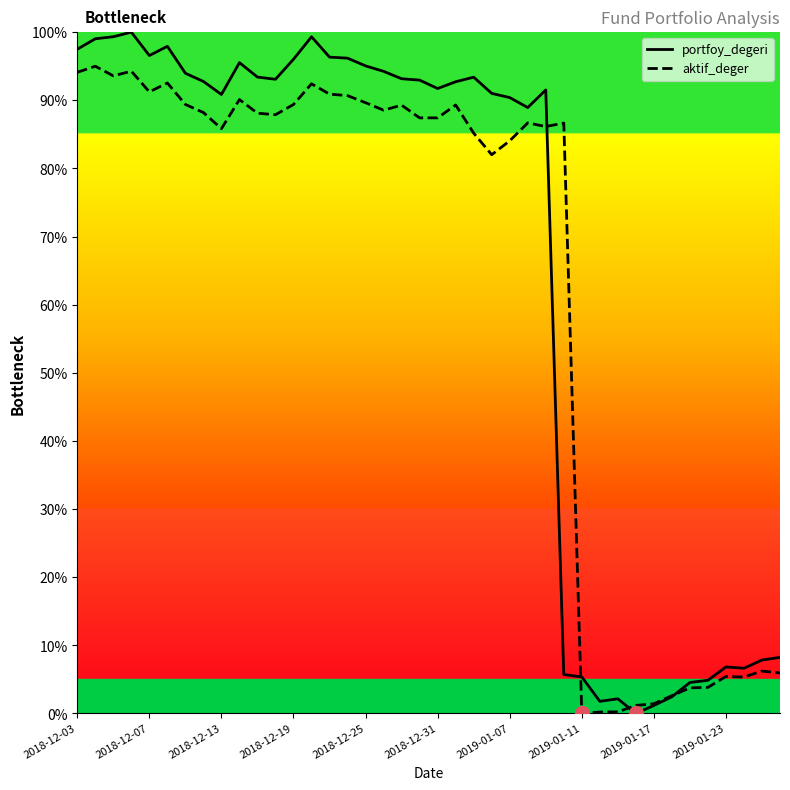

Which series has the largest range (max minus min)?

portfoy_degeri